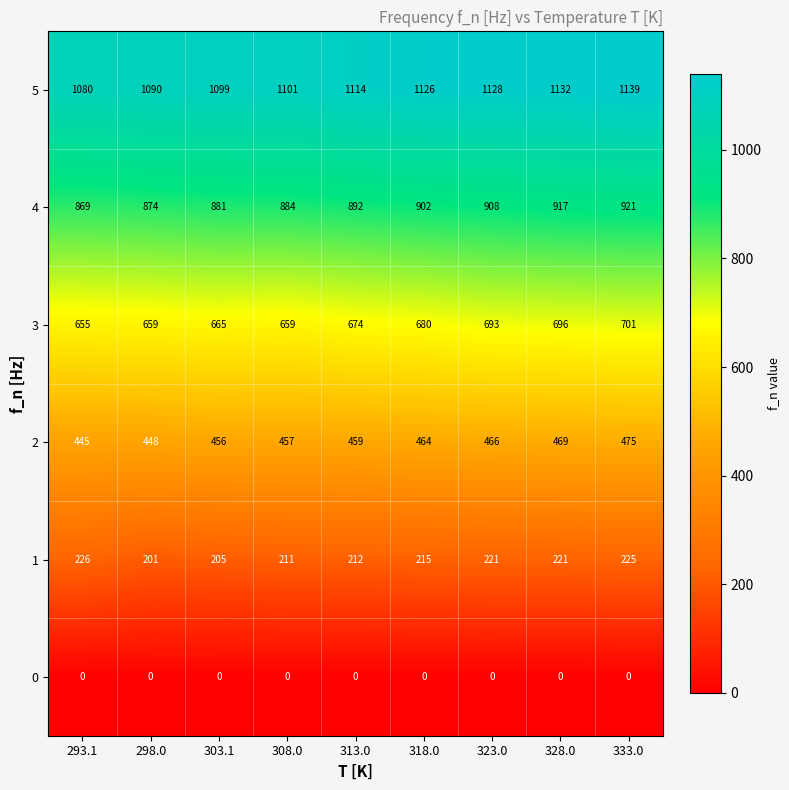

Which series has the largest total across all categories?

5